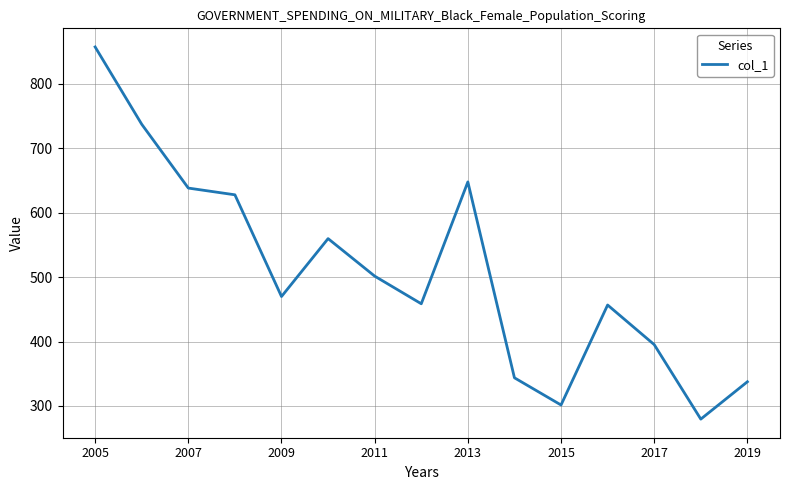

What is the difference between the maximum and minimum values?

577.5